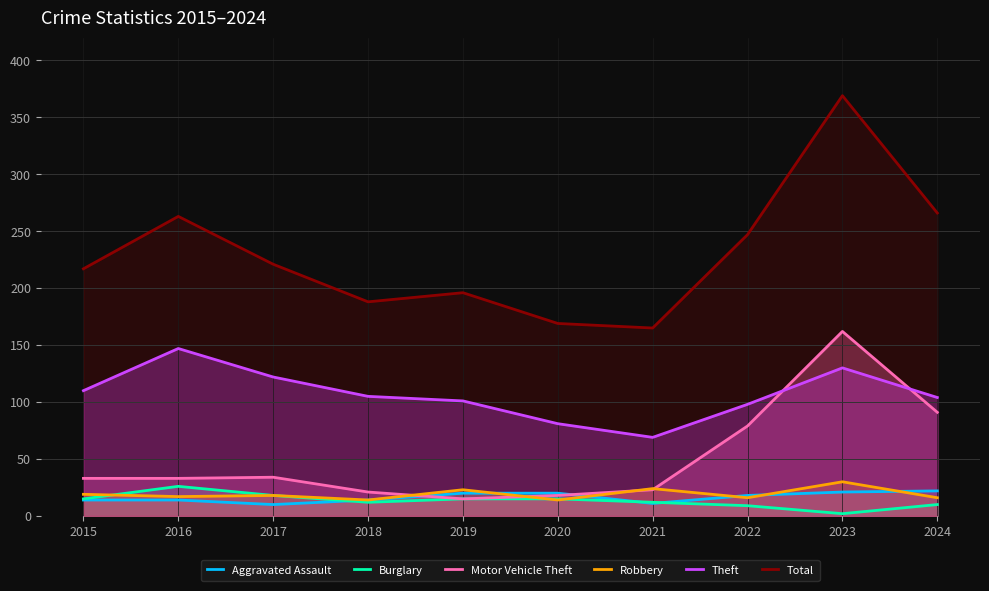

How many interior local valleys does the Aggravated Assault series have?

2